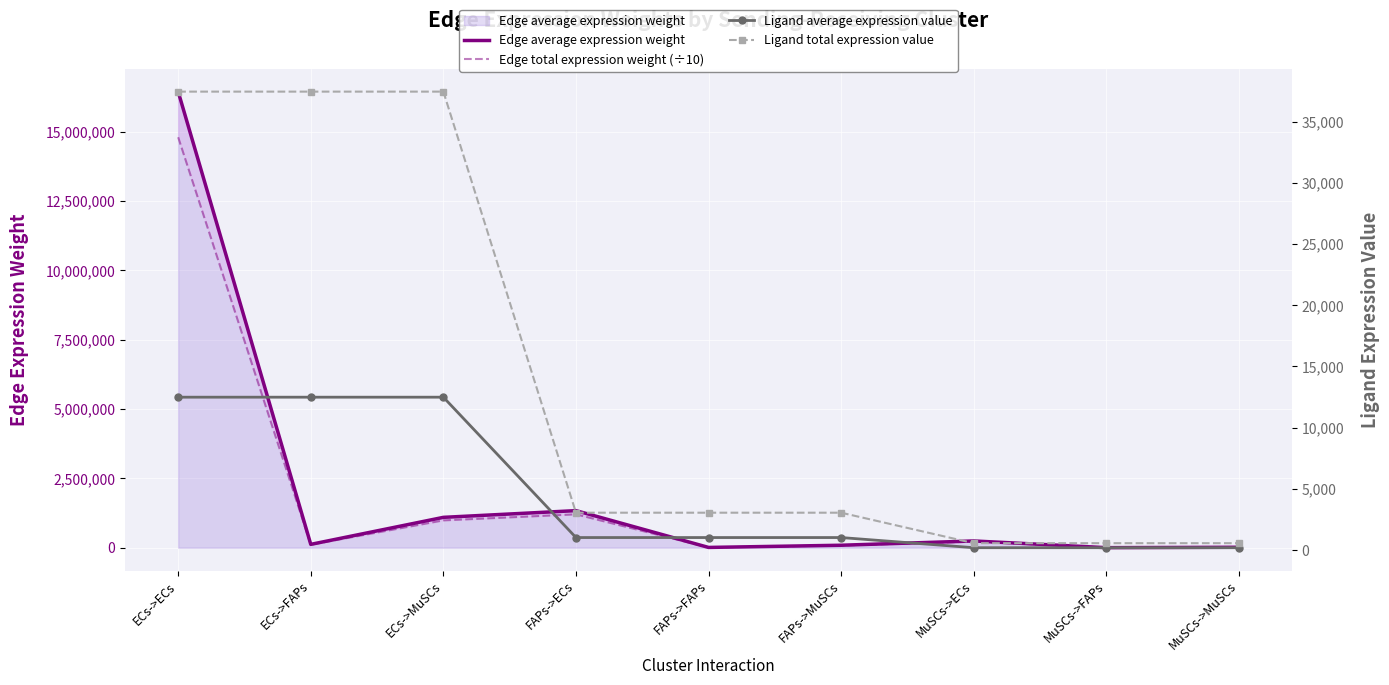

What is the label of the 2nd point from the left?

ECs->FAPs